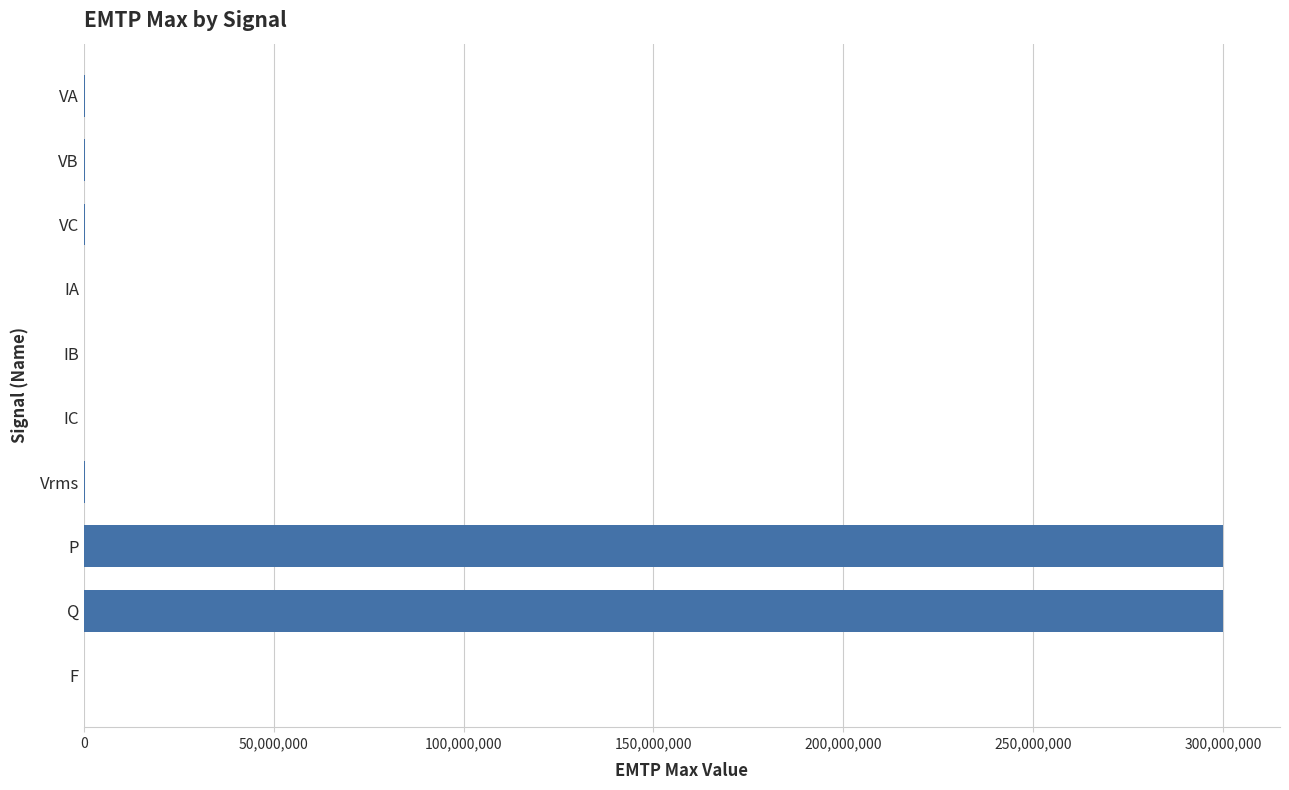

What is the sum of all values?

601398801.4